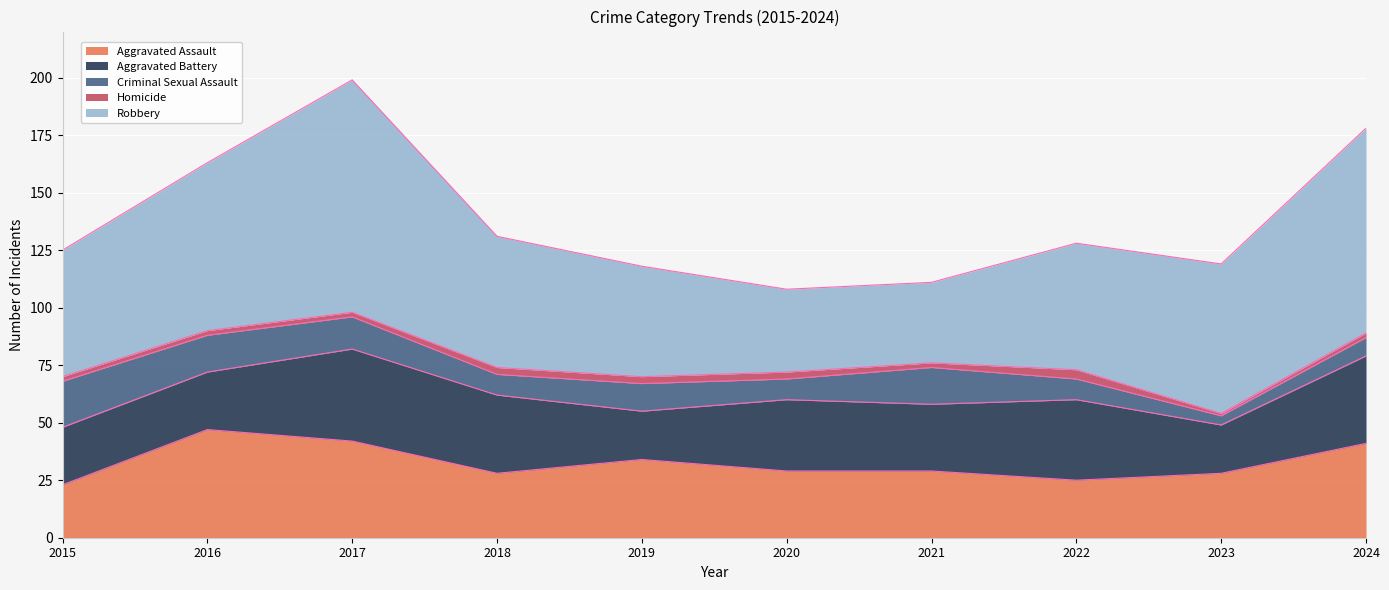

The value of Aggravated Battery at 2022 is 51. True or false?

False